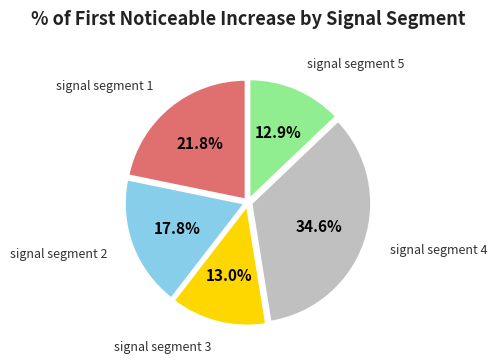

Is there a majority slice in this chart?

No